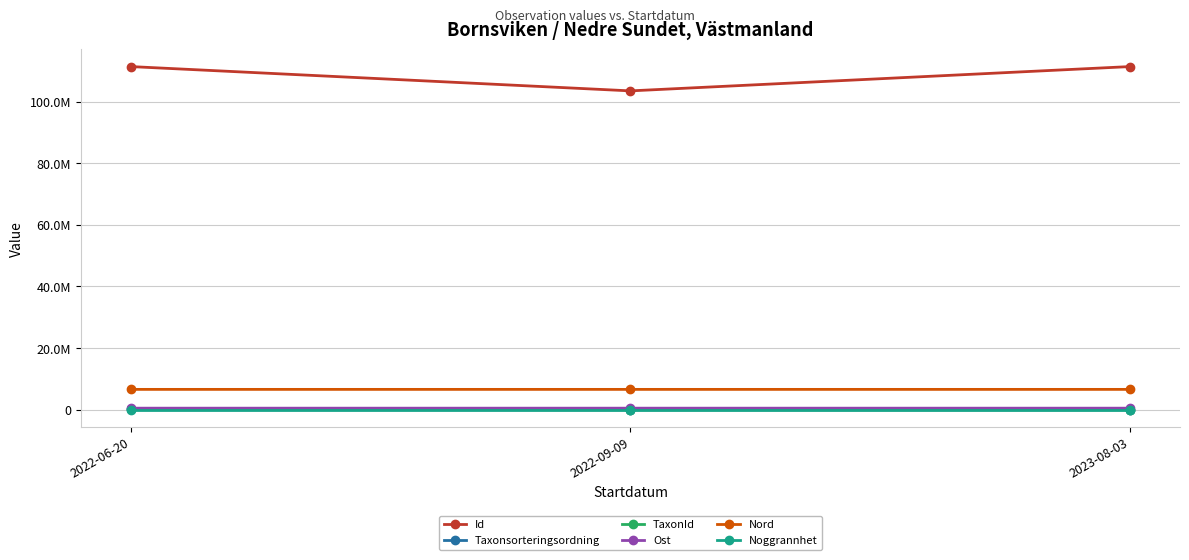

What is the total value across all series at 2023-08-03?

118588473.1